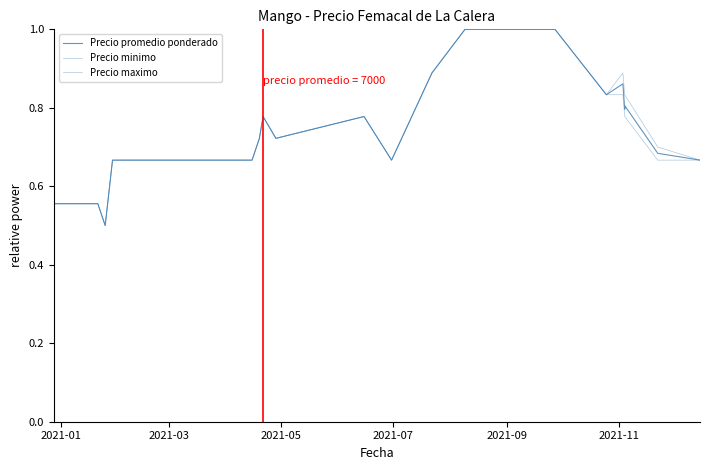

What is the sum of all Precio minimo values?

31.6